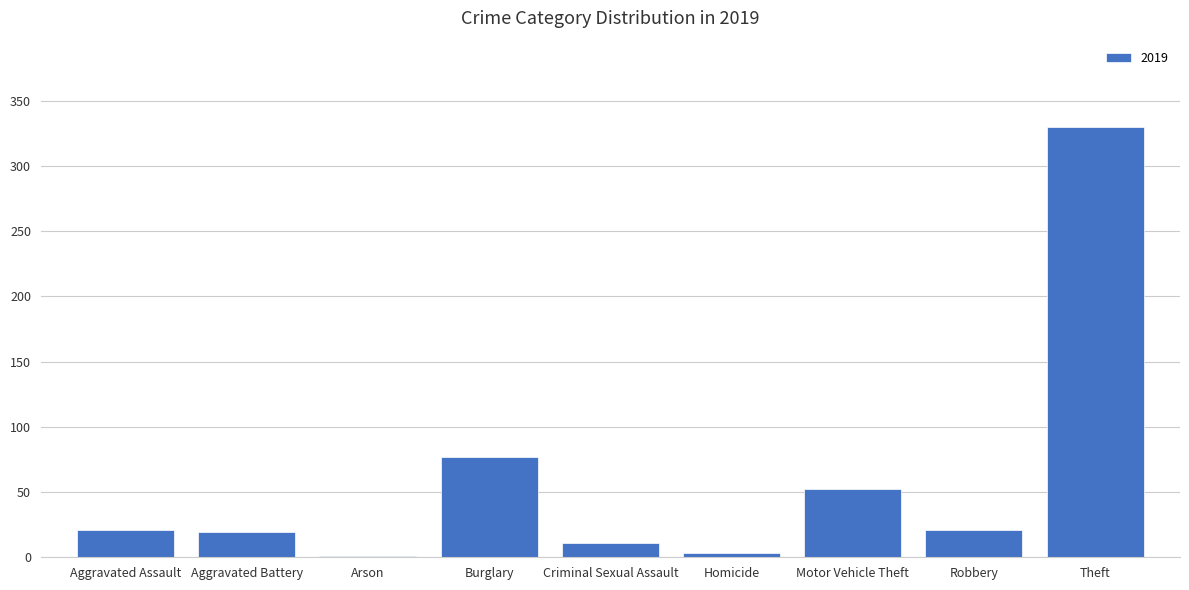

True or false: the data shows 31 at Aggravated Battery.

False